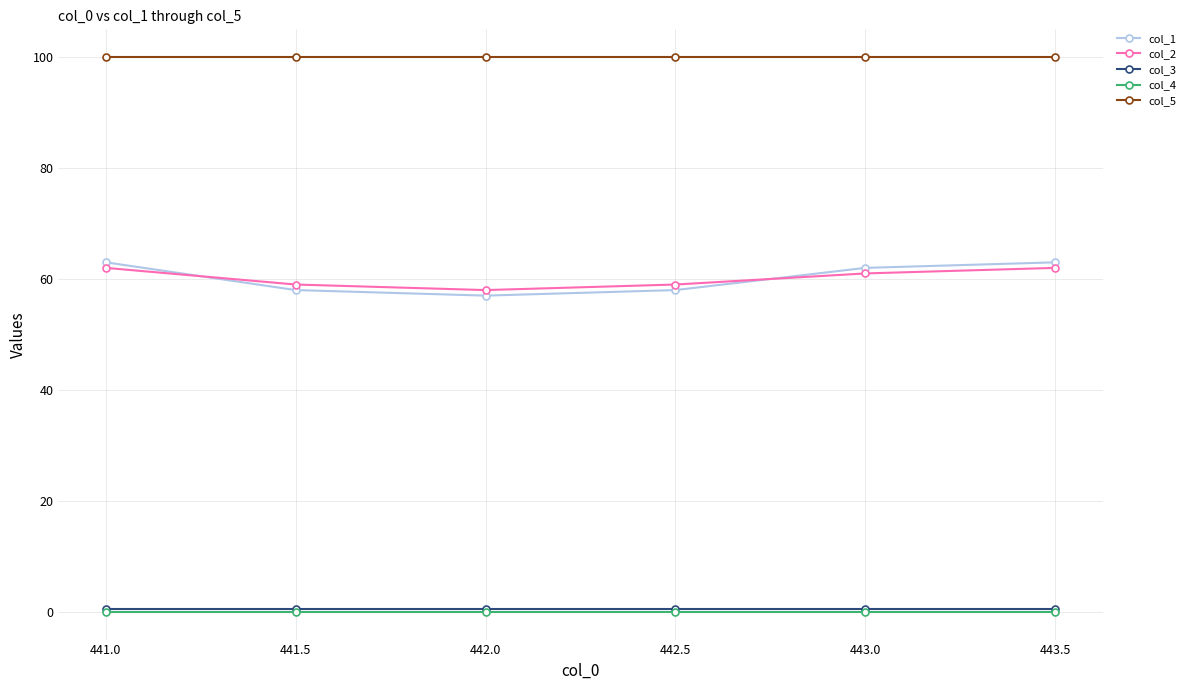

What is the maximum value shown in the chart?

100.0